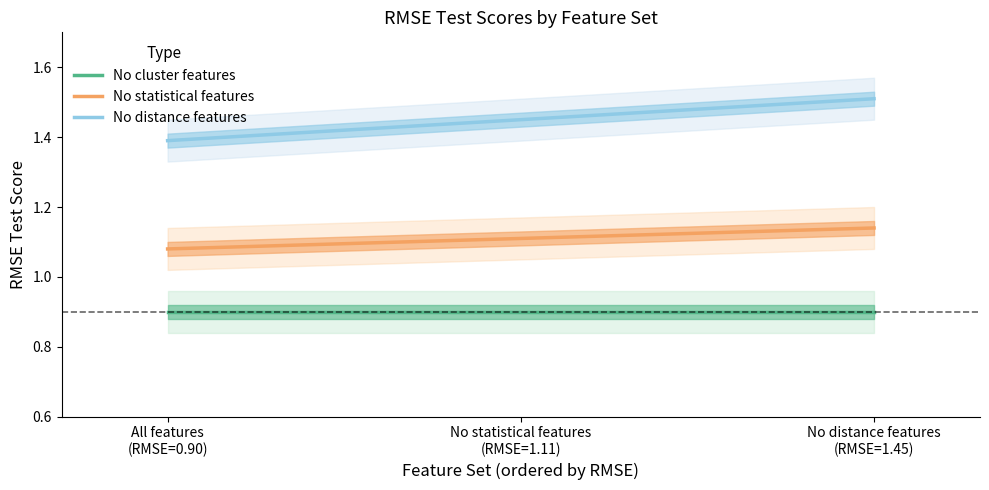

What is the difference between the maximum and minimum values in the No distance features series?

0.1